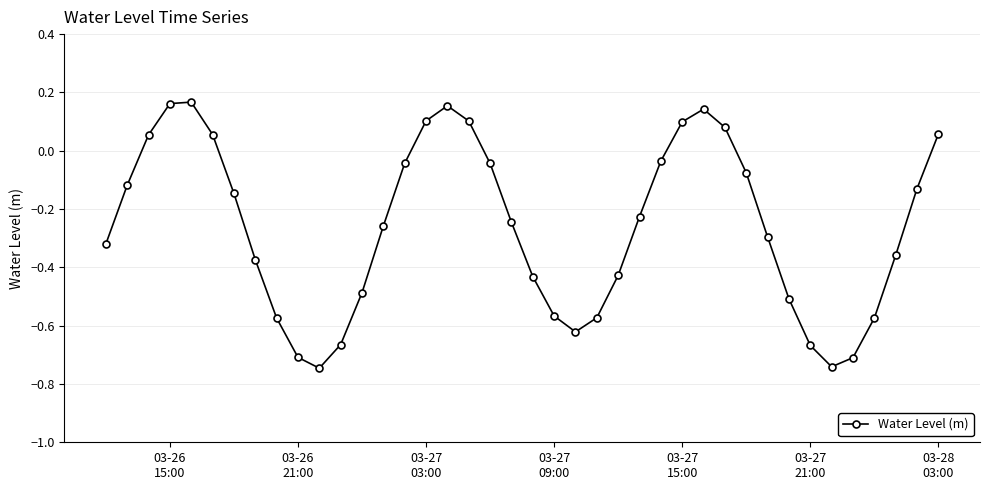

What is the sum of all values?

-10.5